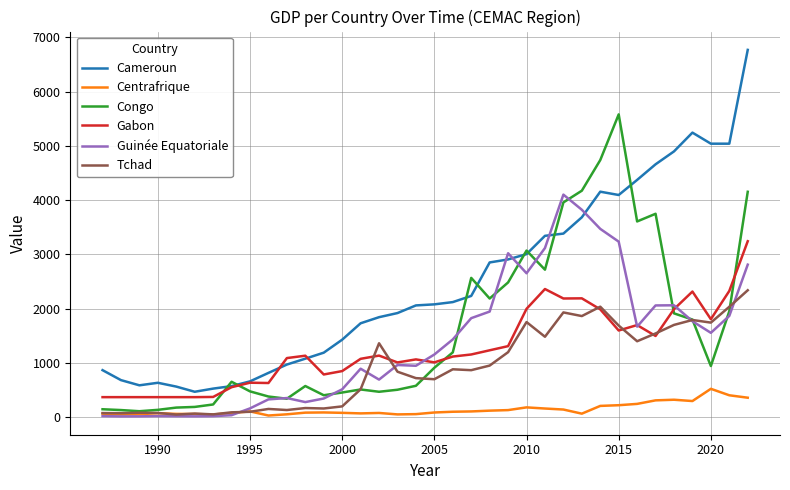

Which series has the widest spread of values?

Cameroun